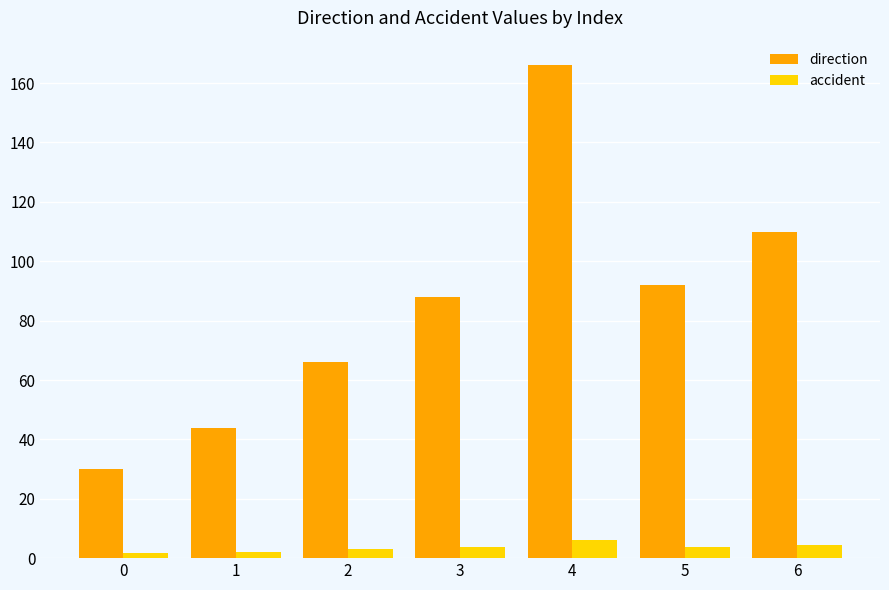

At how many categories does at least one series exceed 56?

5